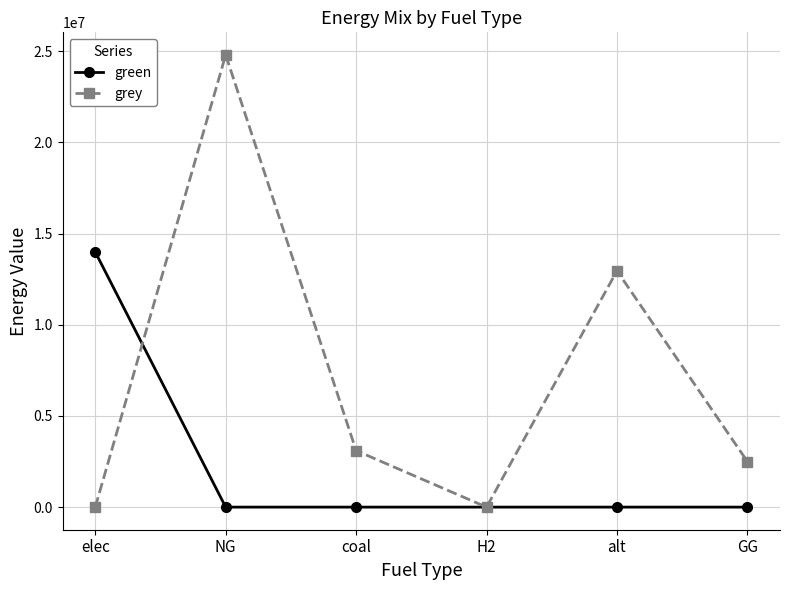

What is the average value of the grey series?

7224231.4